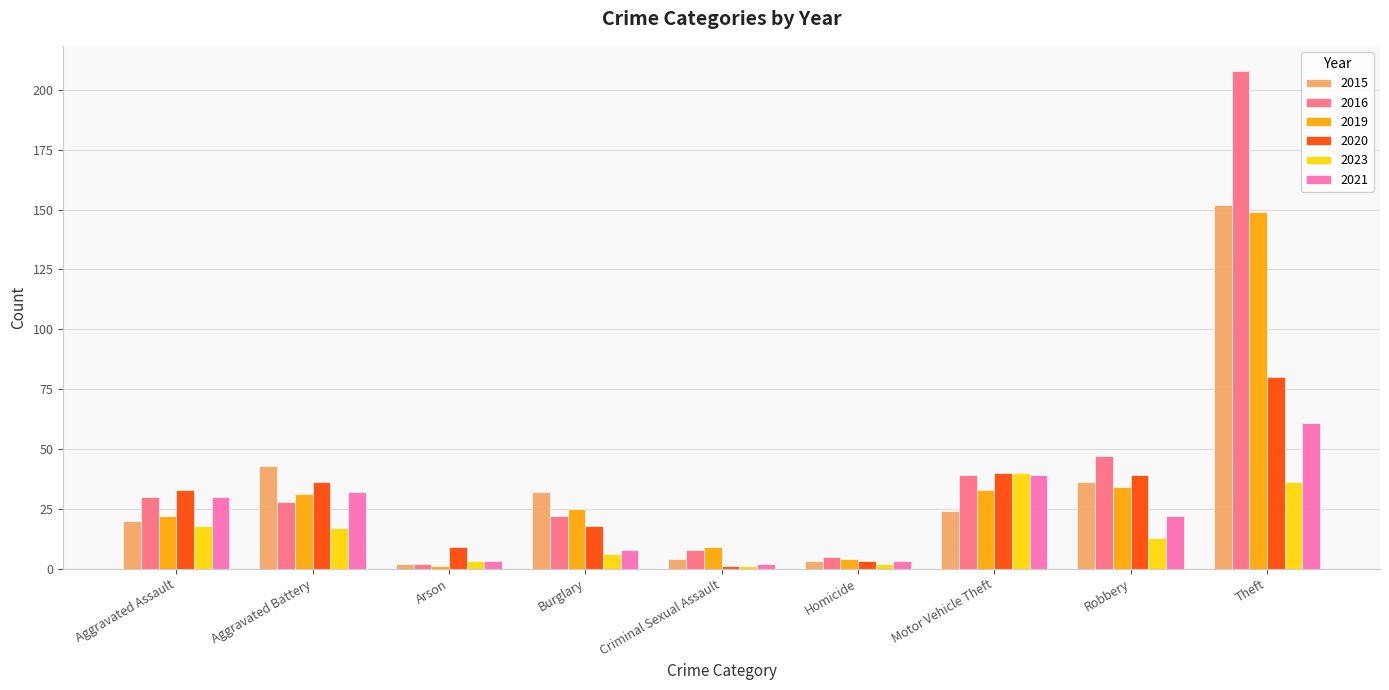

What are all the series names shown in the legend?

2015, 2016, 2019, 2020, 2023, 2021